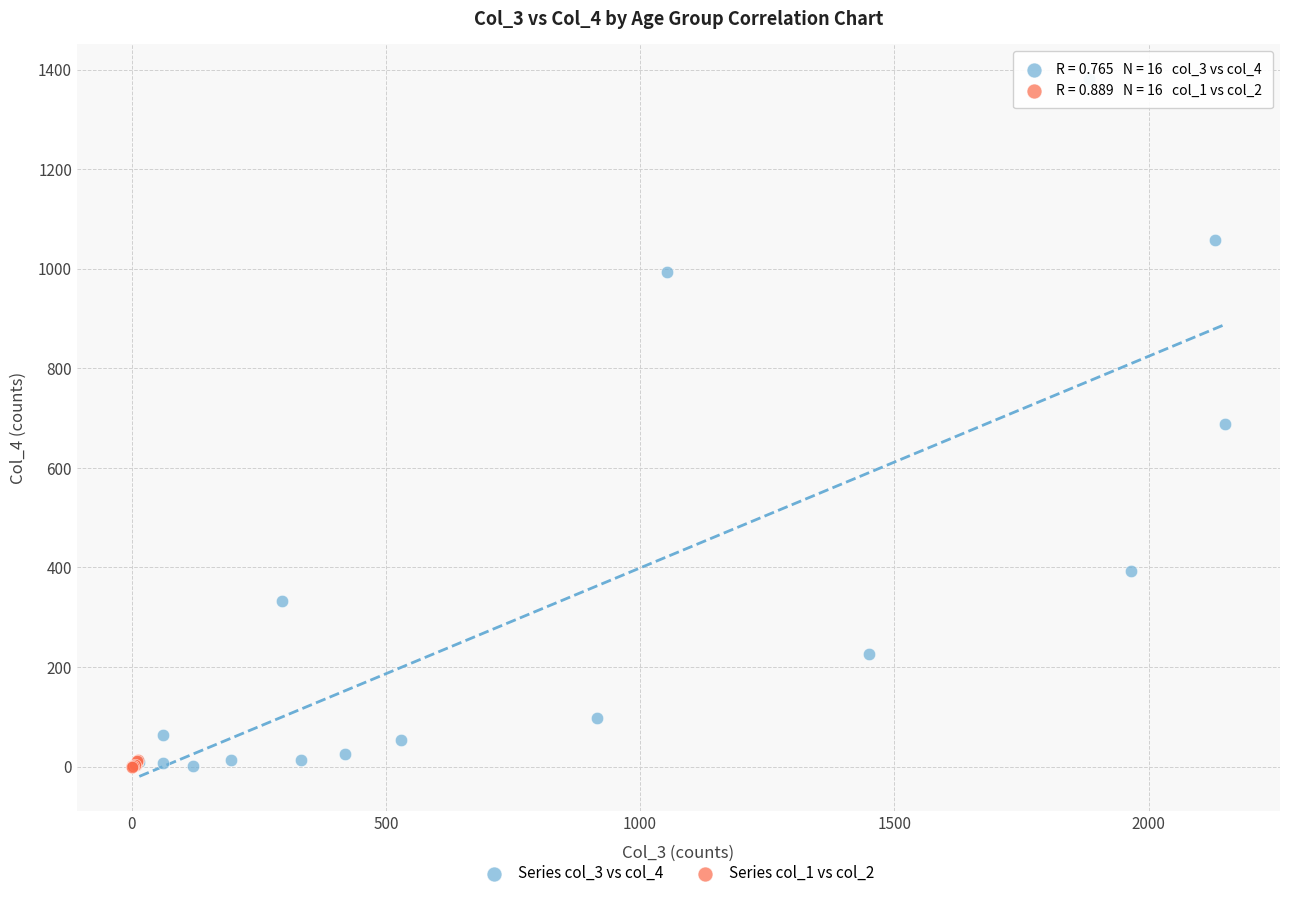

What are all the series names shown in the legend?

Series col_3 vs col_4, Series col_1 vs col_2